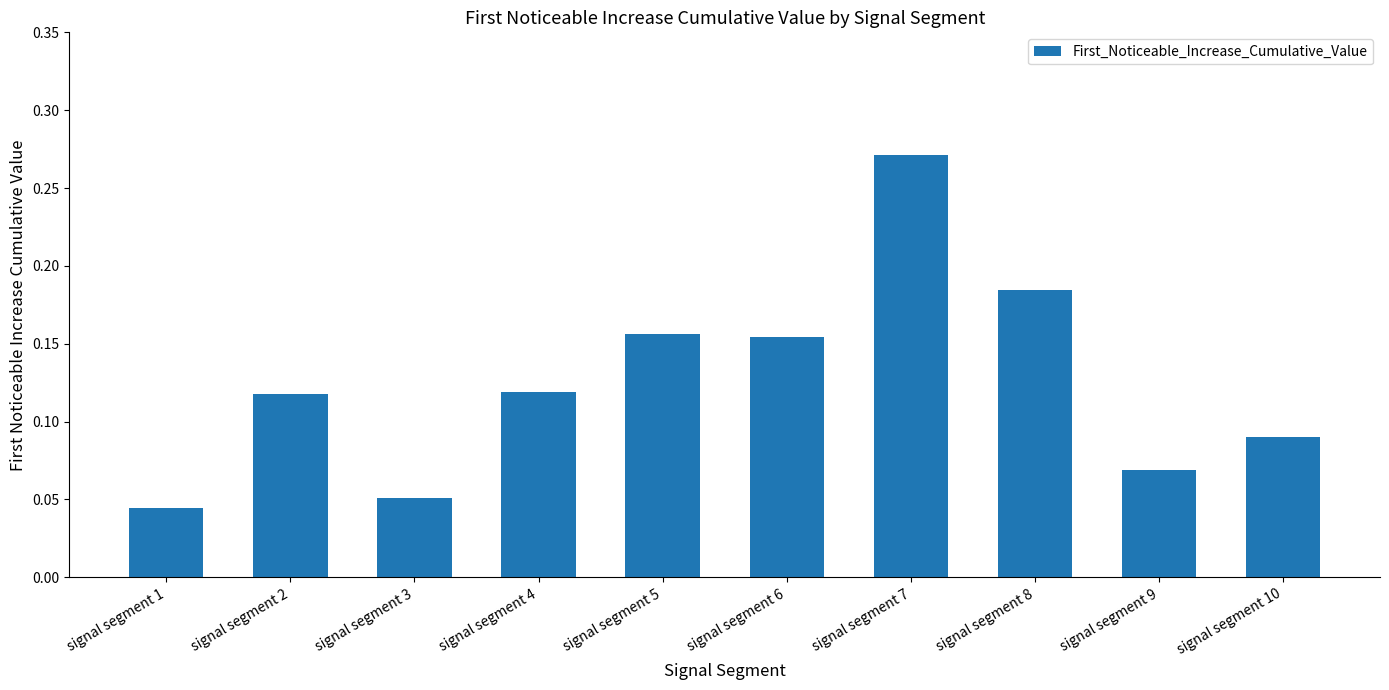

Which label corresponds to the smallest value in the chart?

signal segment 1